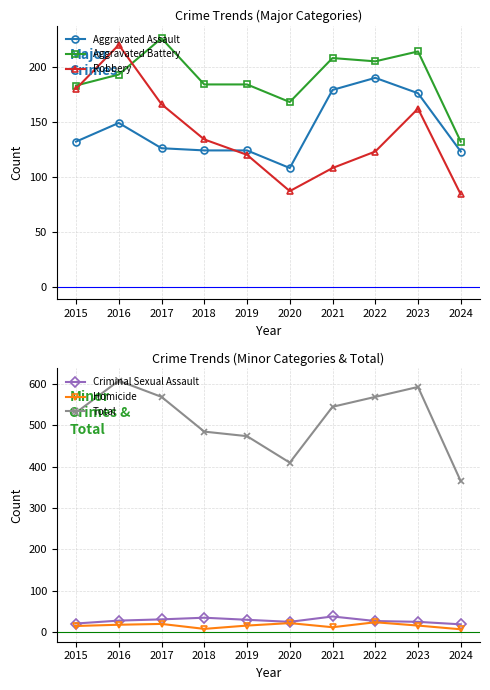

Where is Aggravated Battery nearest to the value 179?

2015